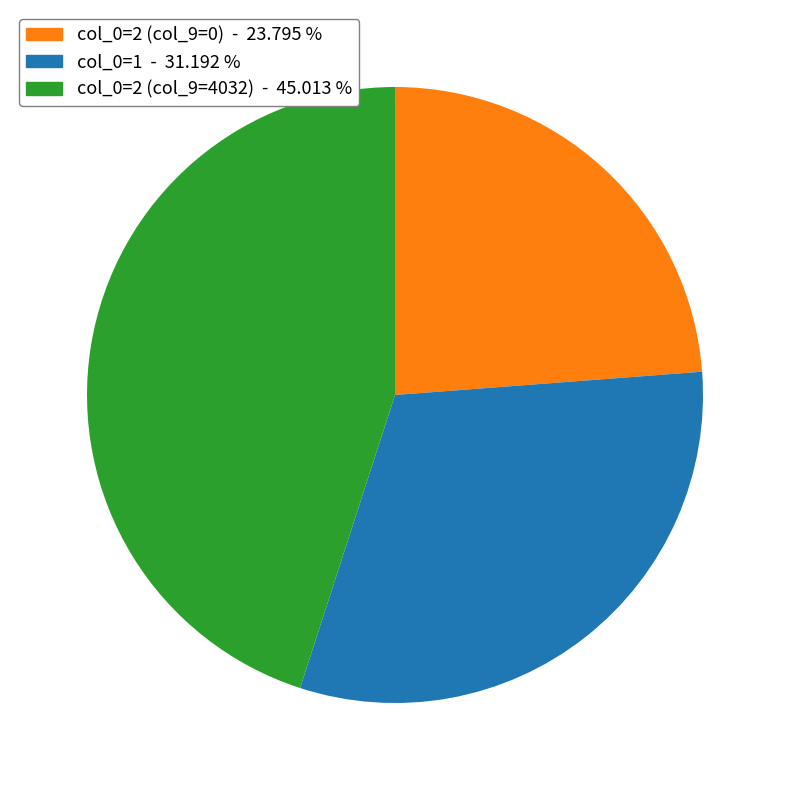

Does any single category account for the majority?

No